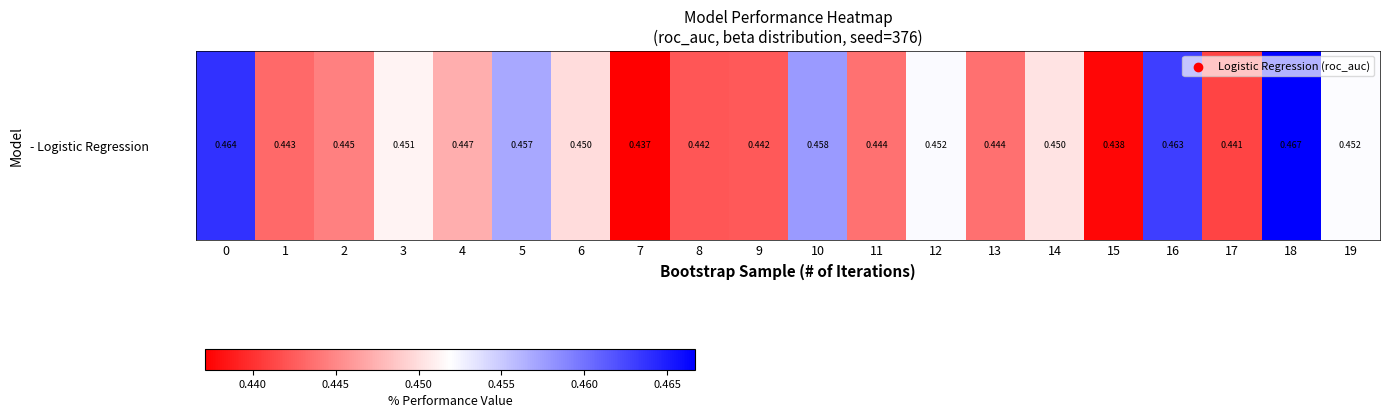

What is the sum of the values at 14 and 7?

0.9